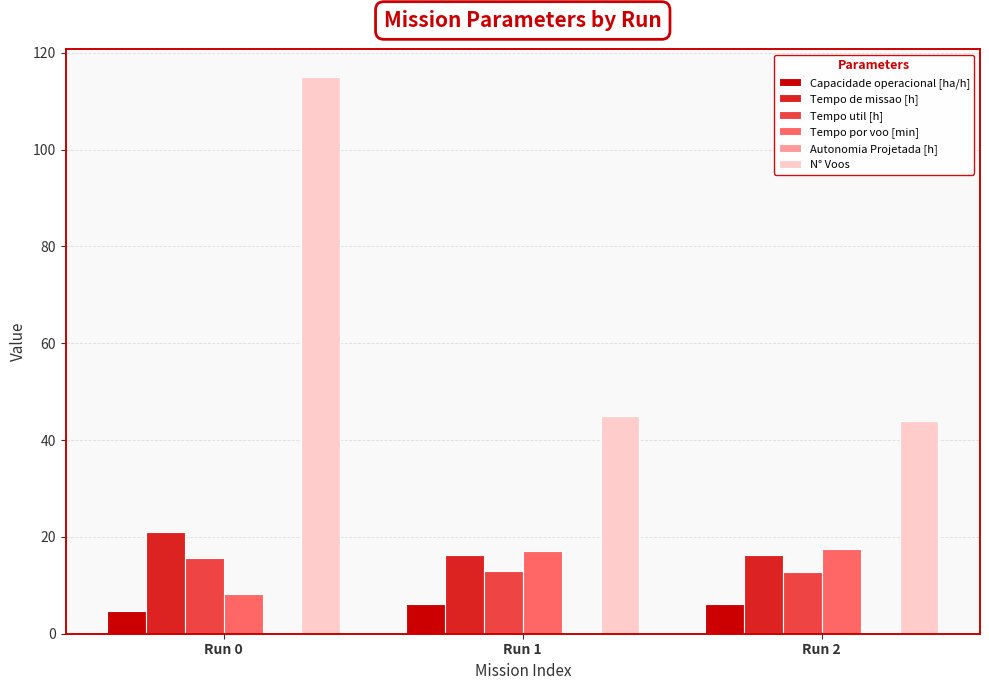

What is the total value across all series at Run 2?

97.1